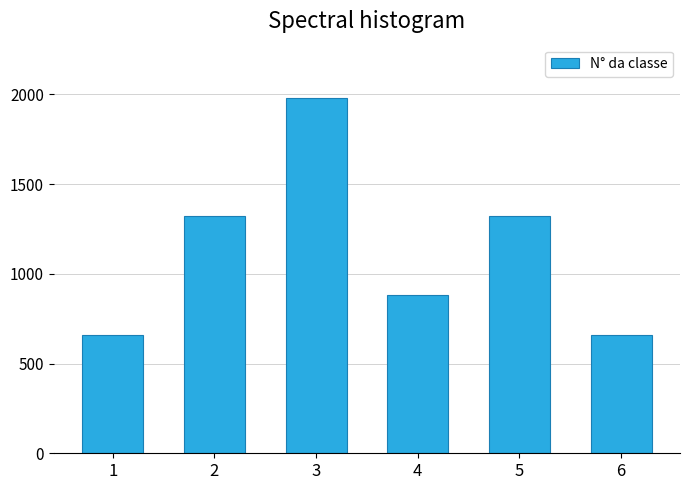

What is the value of the 6th bar from the left?

660